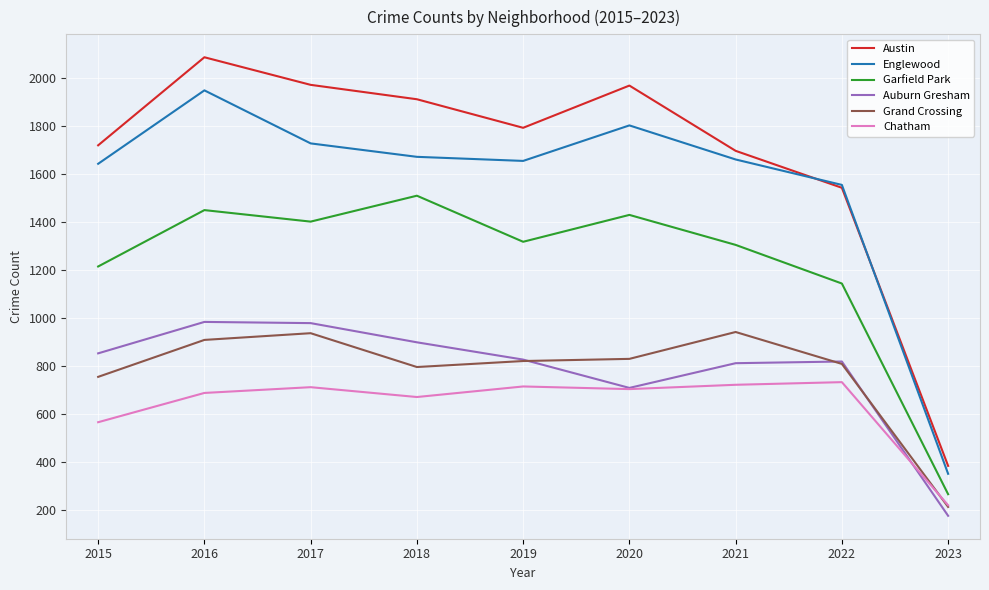

Which category has the lowest value in the Grand Crossing series?

2023